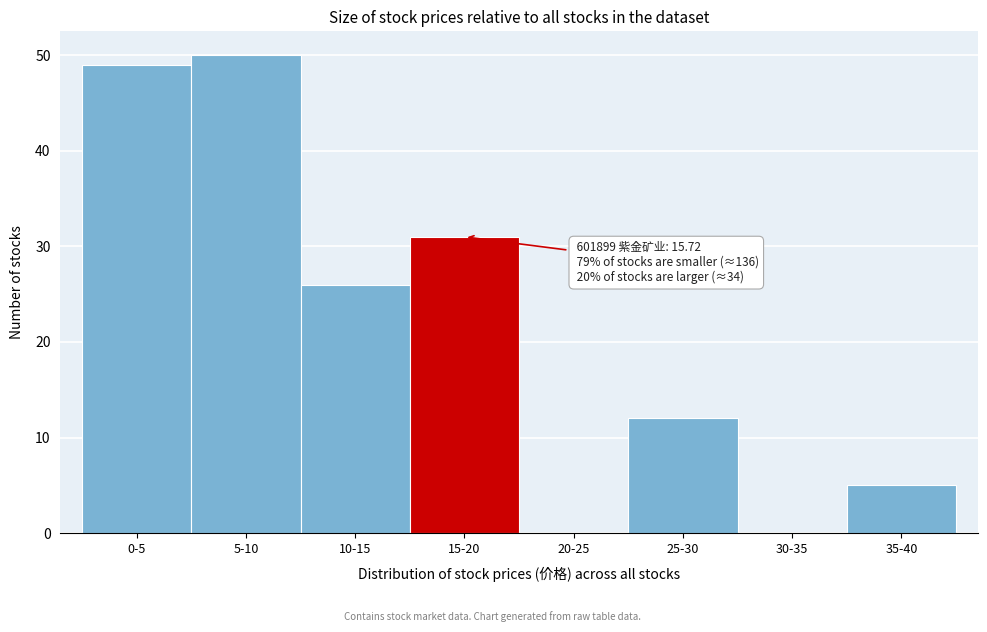

Reading left to right, what are all the values shown in this chart?

0-5=49	5-10=50	10-15=26	15-20=31	20-25=0	25-30=12	30-35=0	35-40=5